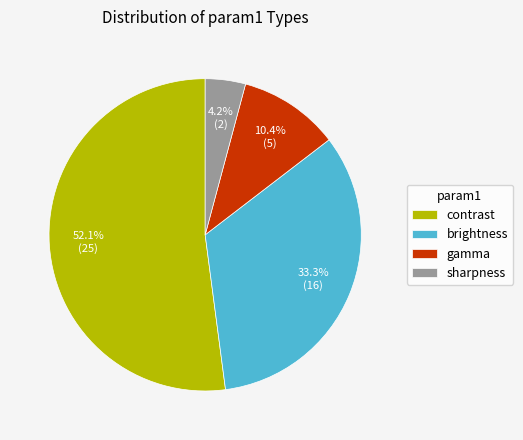

To the nearest percent, what is the average slice percentage?

25%